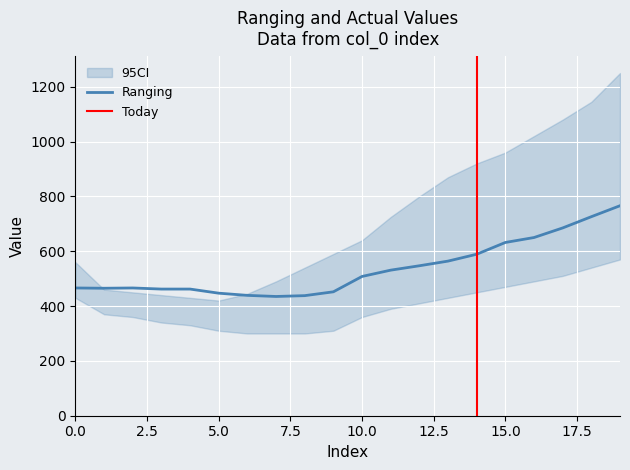

The value of Ranging at 0.0 is 466. True or false?

True